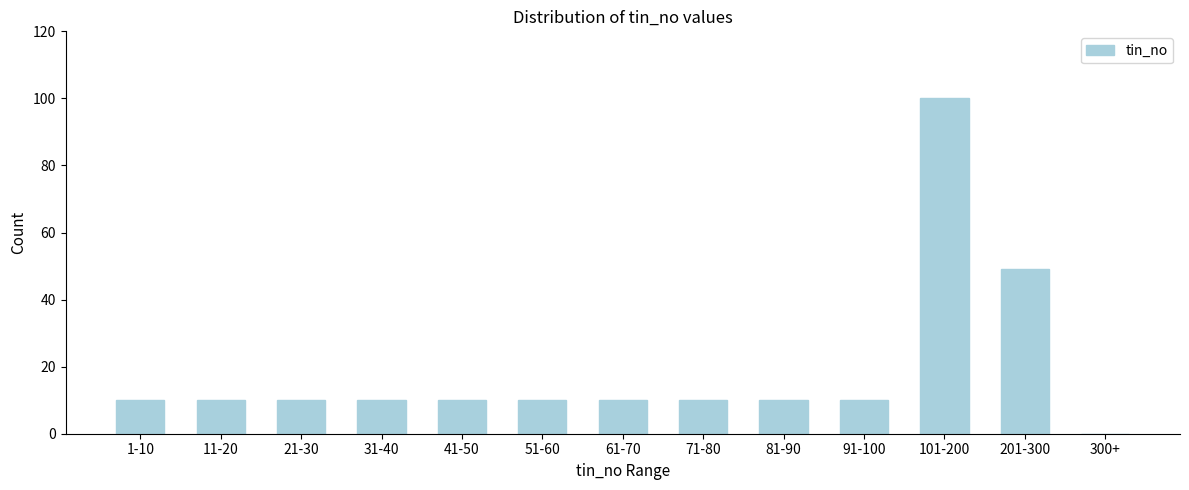

Reading left to right, transcribe all the data shown in this chart.

1-10=10	11-20=10	21-30=10	31-40=10	41-50=10	51-60=10	61-70=10	71-80=10	81-90=10	91-100=10	101-200=100	201-300=49	300+=0